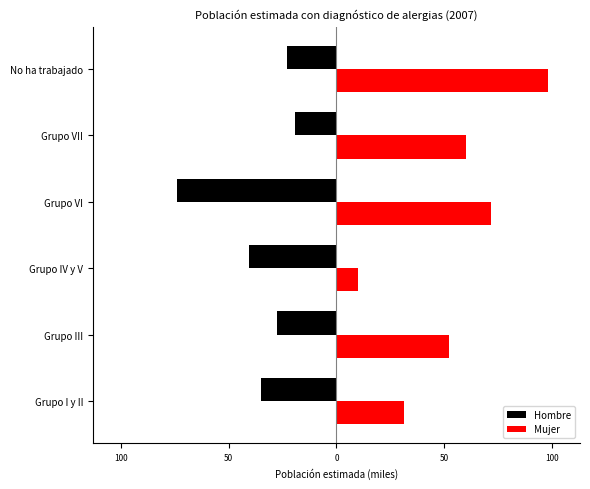

What is the difference between the maximum and minimum values in the Mujer series?

88.3